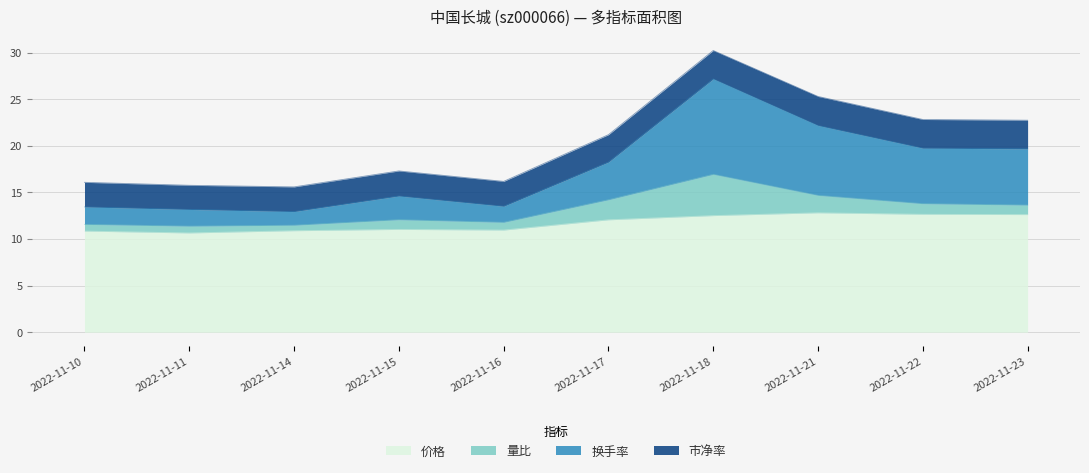

True or false: 换手率 and 价格 cross at least once.

False